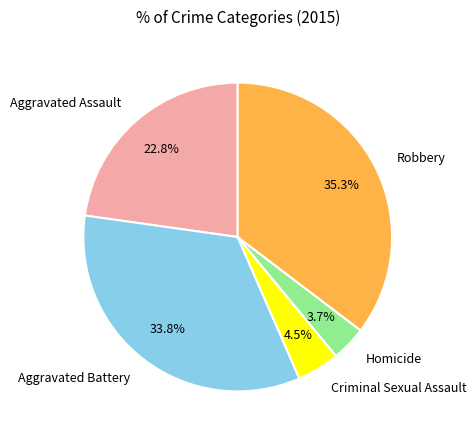

Is there a majority slice in this chart?

No